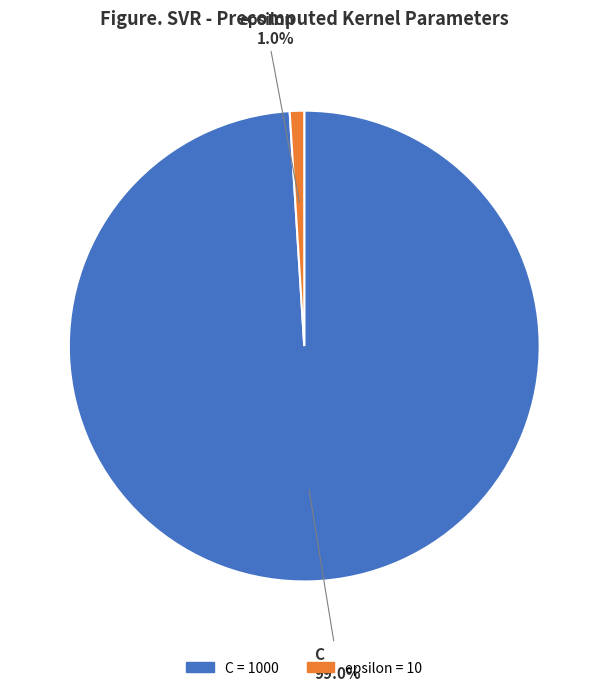

Between epsilon and C, which is larger?

C